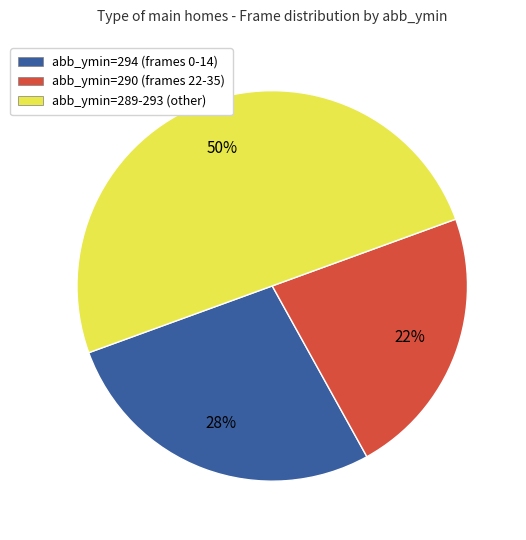

Which category has the biggest portion of the pie?

abb_ymin=289-293 (other)